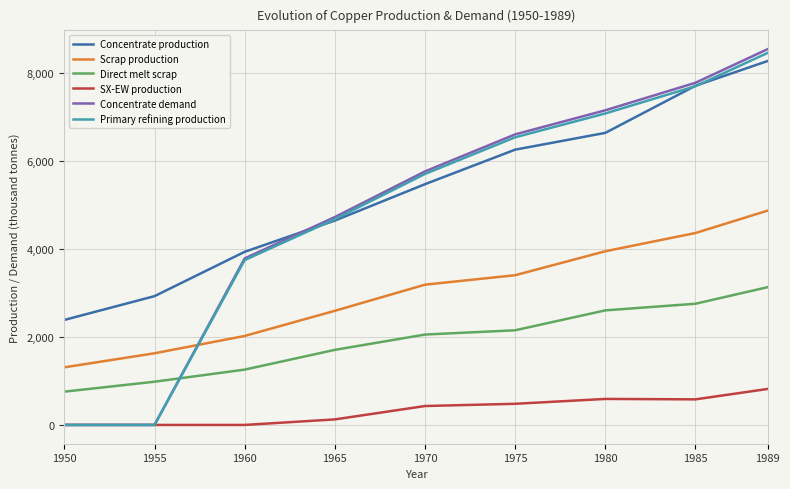

The value of Concentrate demand at 1955 is -4136.5. True or false?

False